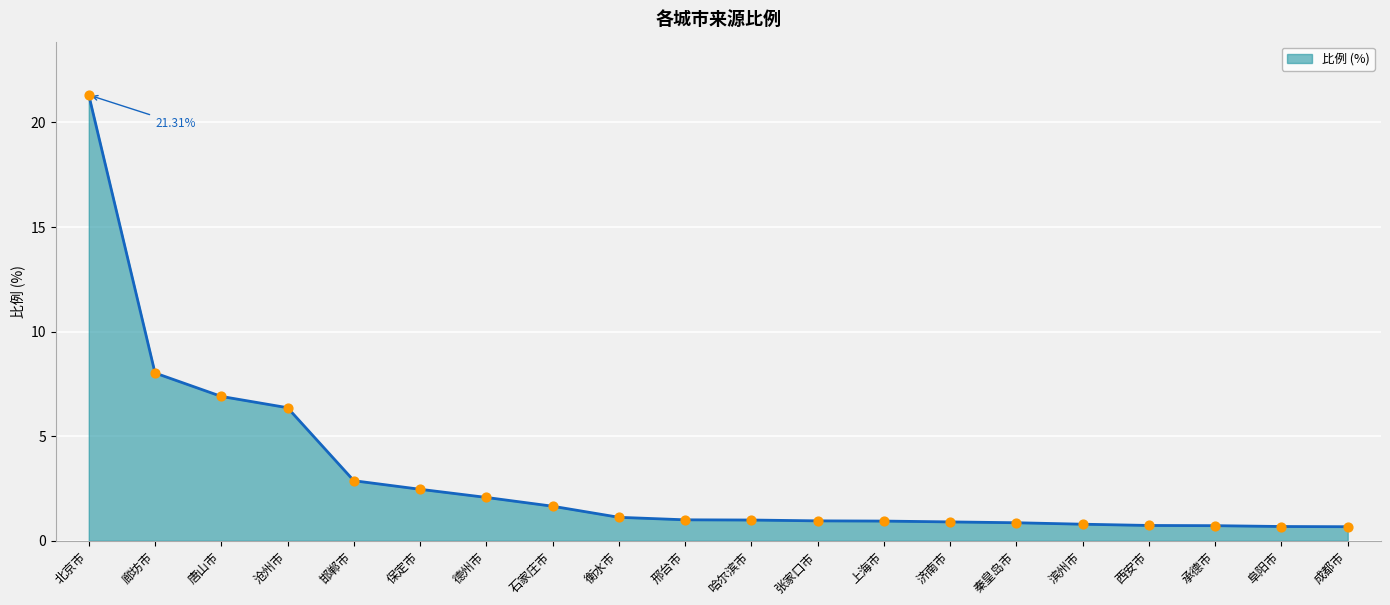

What is the change in value from 秦皇岛市 to 成都市?

-0.2